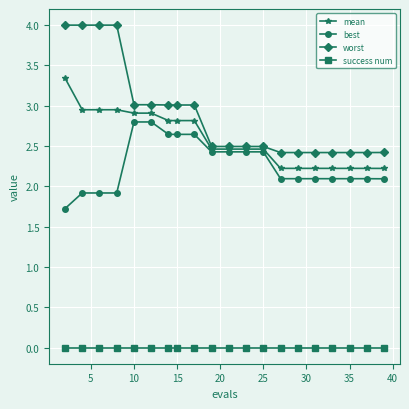

List the series in order of their peak value, highest first.

worst, mean, best, success num